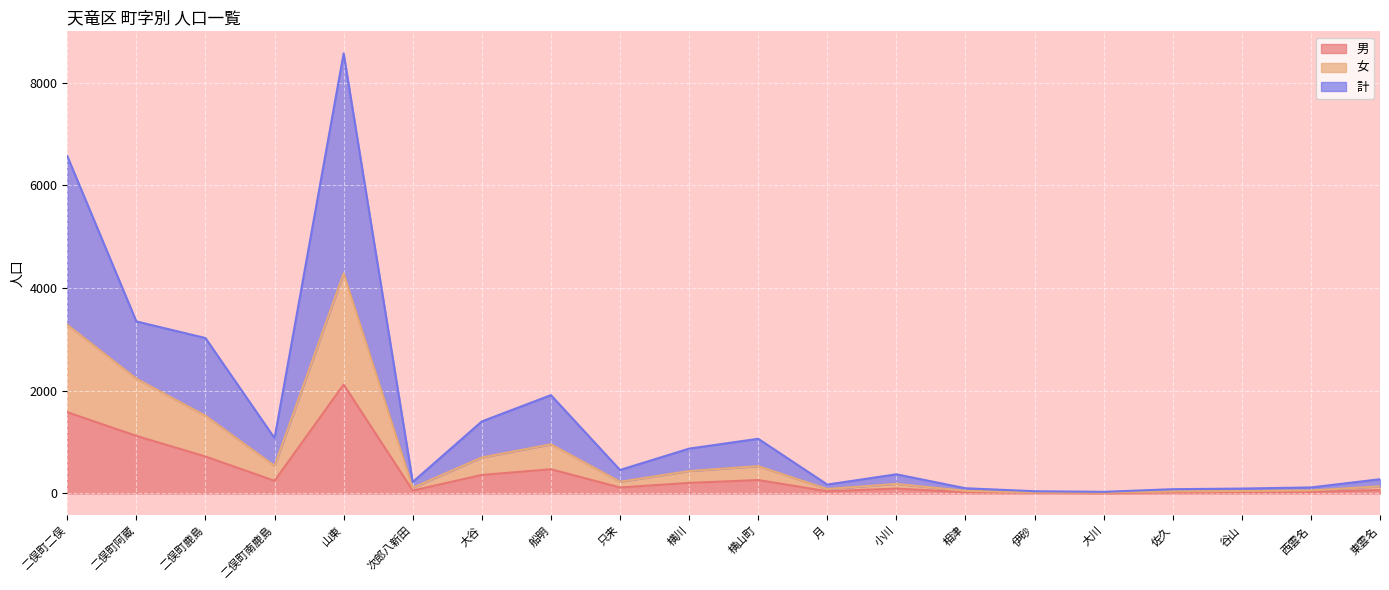

In 計, how many points are higher than both neighbors (excluding endpoints)?

4